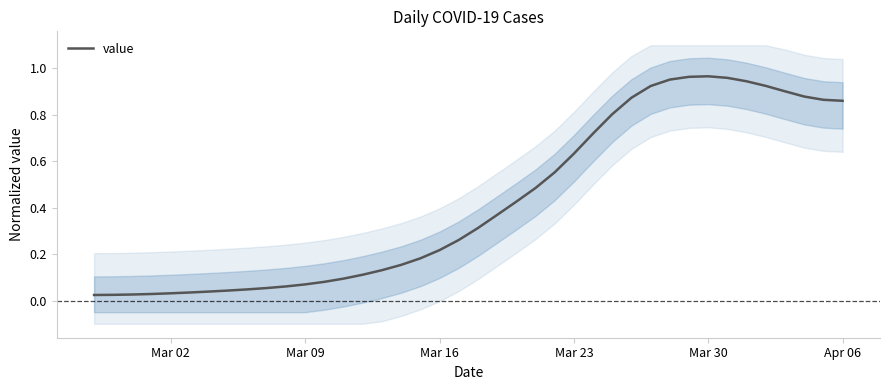

At which category does the chart reach its peak across all series?

Mar 30